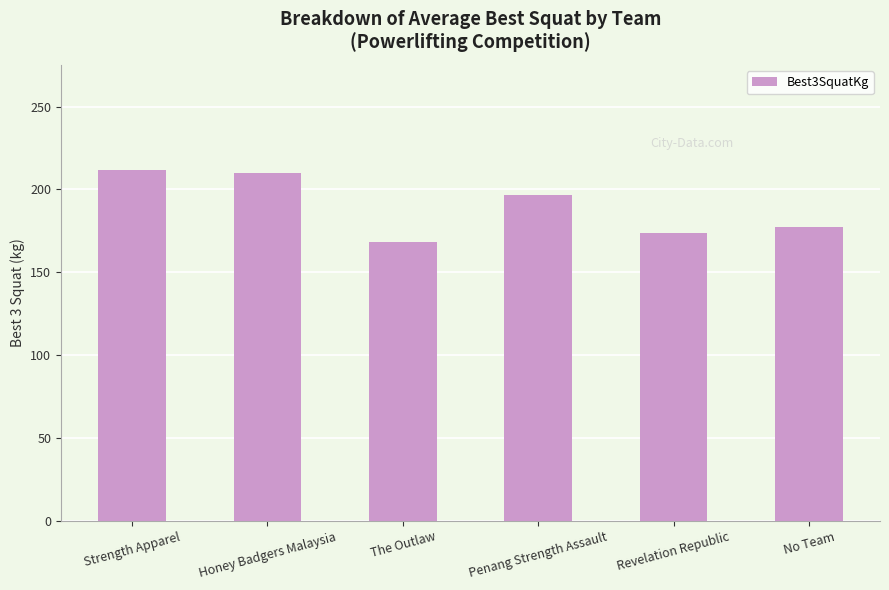

Where does the data first go above 196?

Strength Apparel